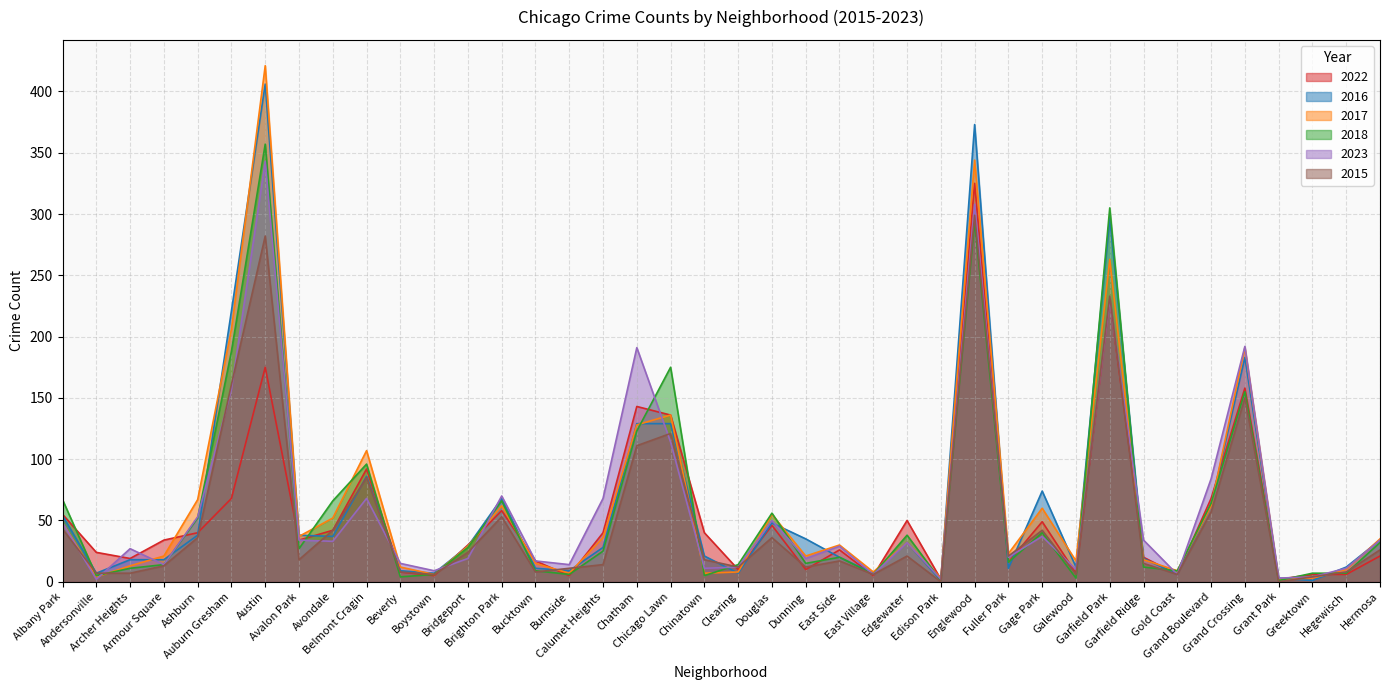

What is the difference between the 2023 values at Bridgeport and Galewood?

9